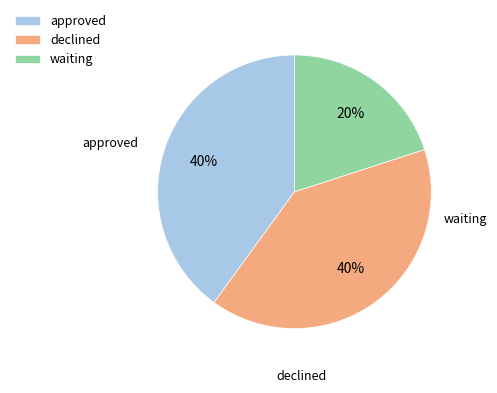

True or false: approved accounts for 29% of the total.

False